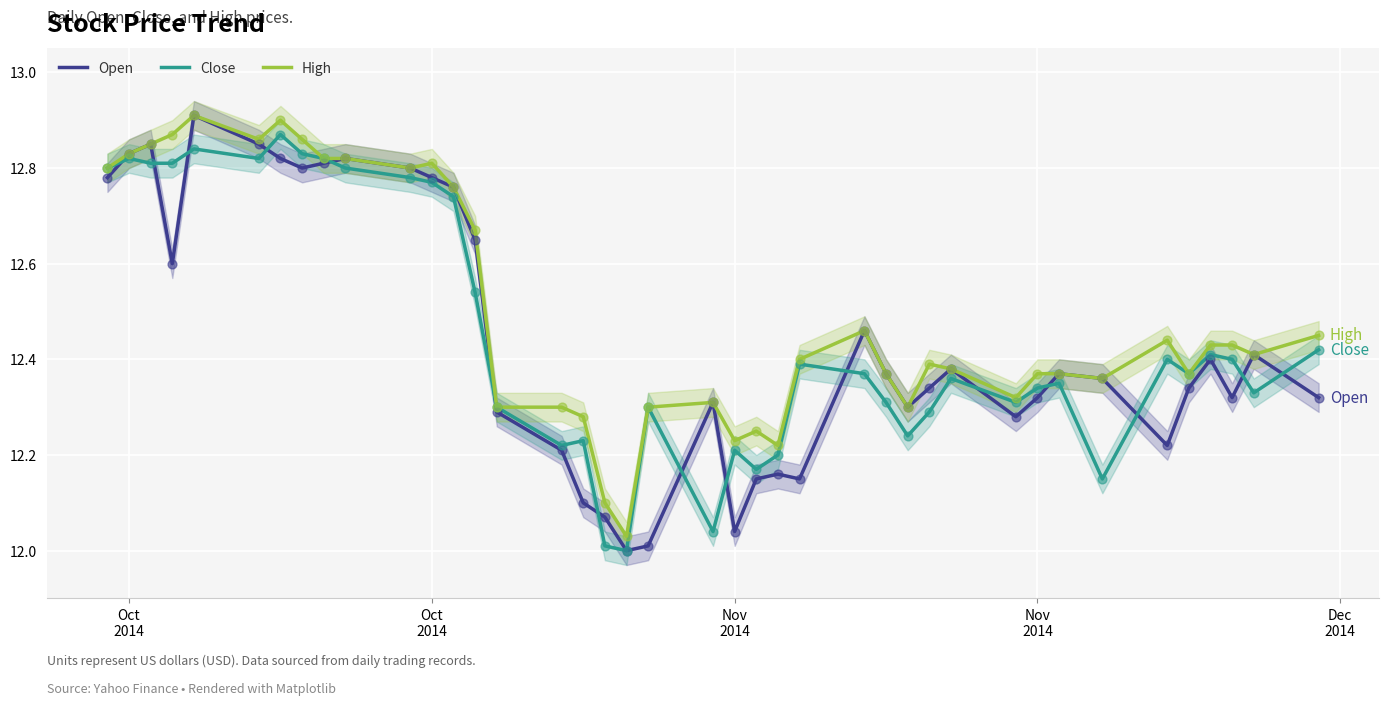

Is the value of Close at 18 greater than the value of Open at 34?

No